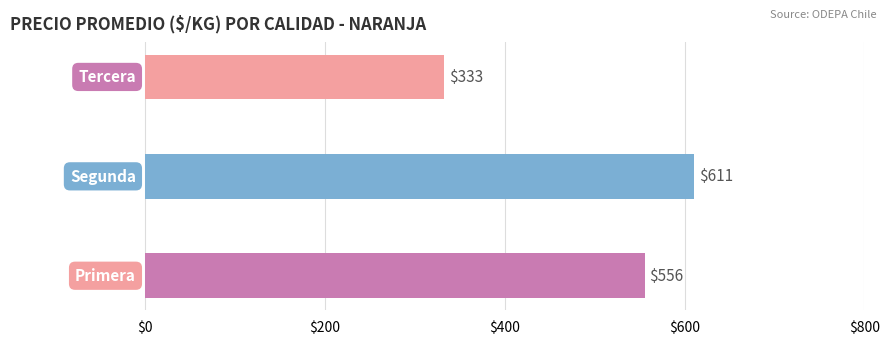

What is the average value?

500